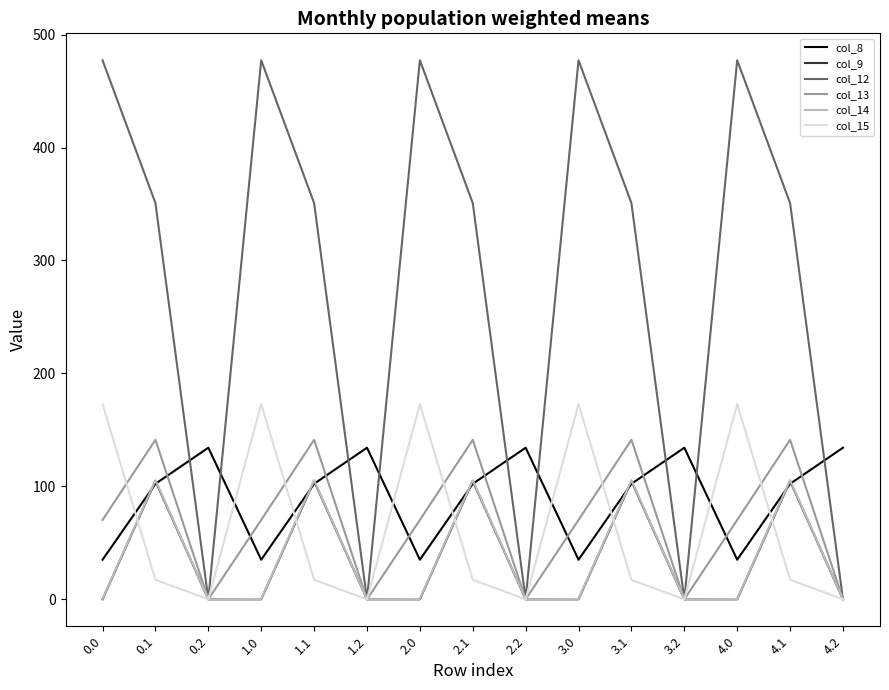

True or false: col_12 has a value of 91.2 at 1.1.

False